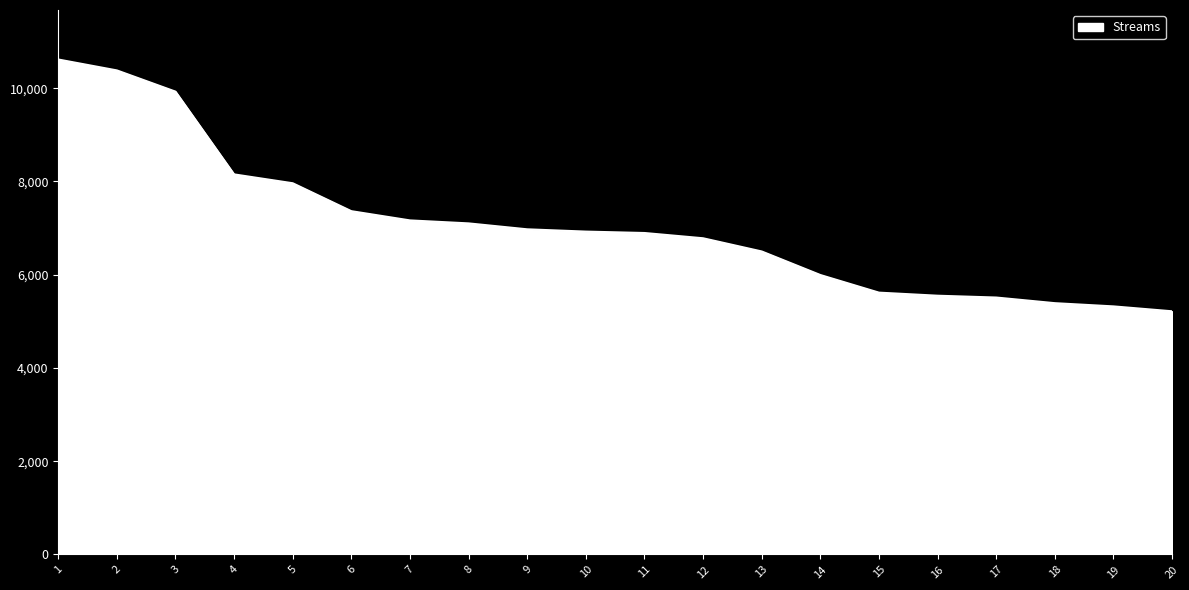

What is the difference between the values at 13 and 7?

666